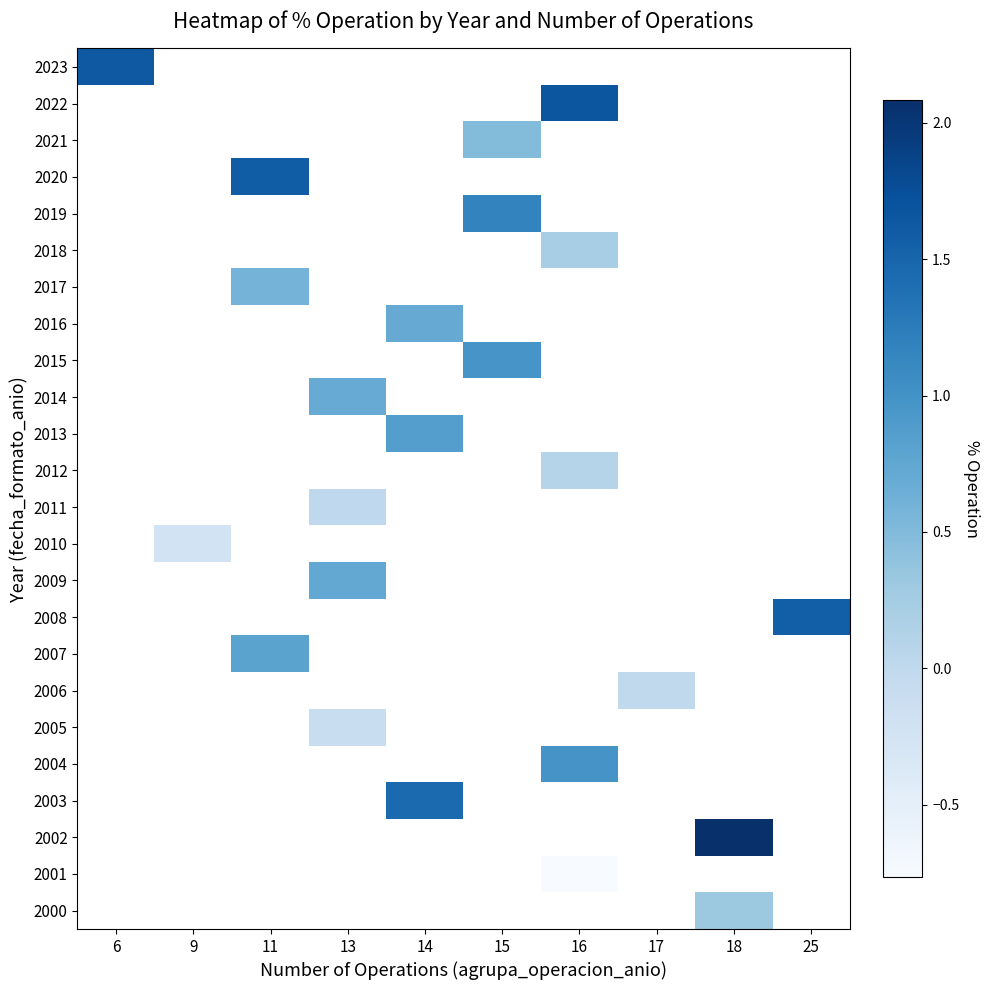

At which category does the chart reach its minimum across all series?

16